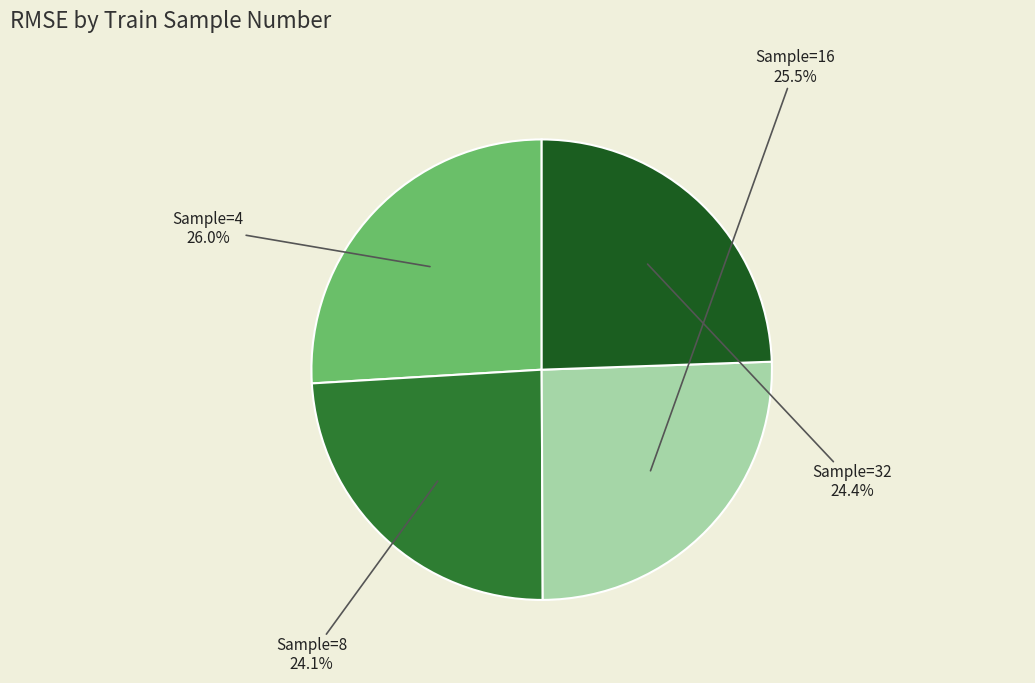

Which slice is the smallest?

8